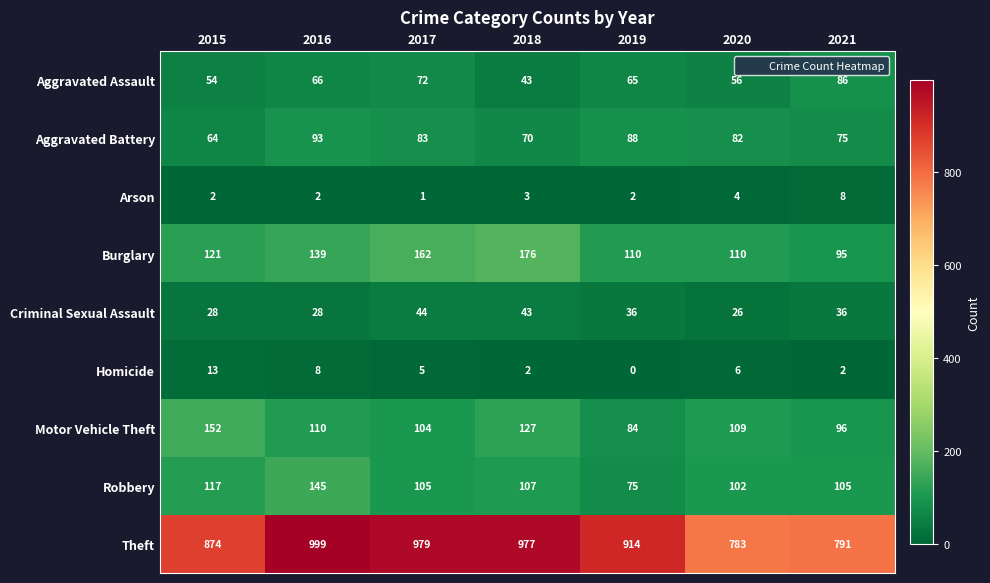

What is the maximum value for Burglary?

176